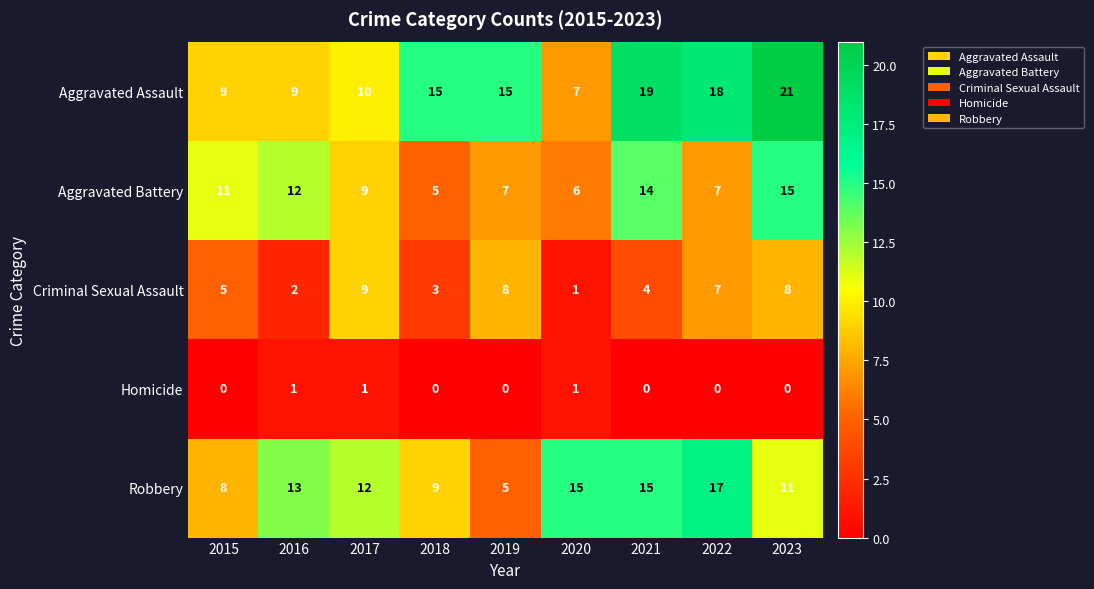

What is the difference between the Criminal Sexual Assault values at 2020 and 2017?

8